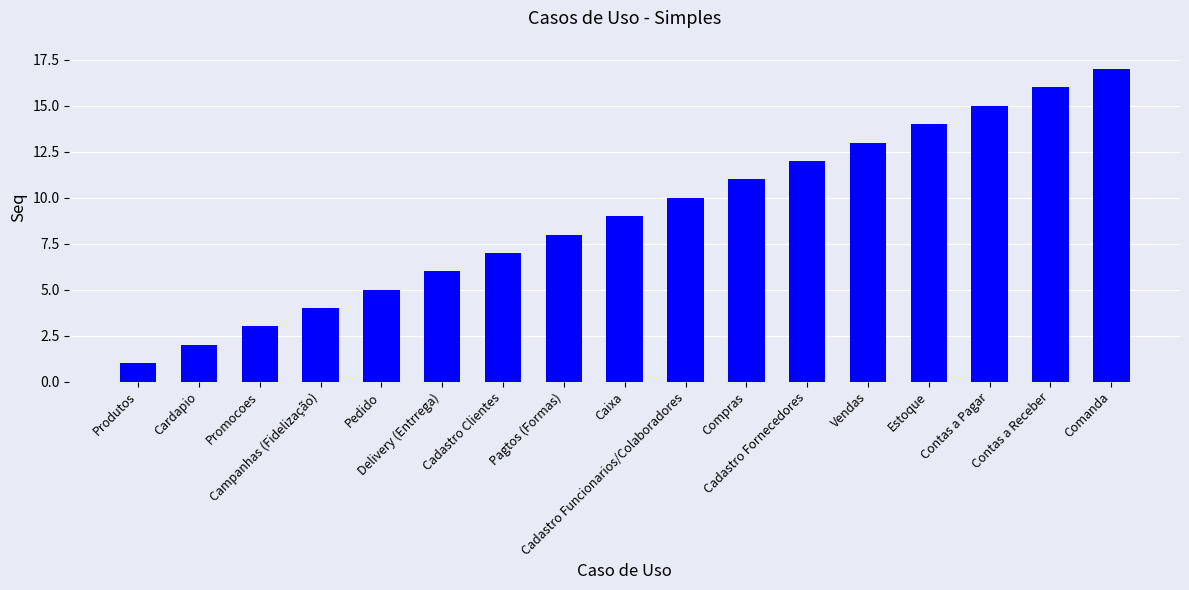

List the labels in order of value, smallest first.

Produtos, Cardapio, Promocoes, Campanhas (Fidelização), Pedido, Delivery (Entrrega), Cadastro Clientes, Pagtos (Formas), Caixa, Cadastro Funcionarios/Colaboradores, Compras, Cadastro Fornecedores, Vendas, Estoque, Contas a Pagar, Contas a Receber, Comanda